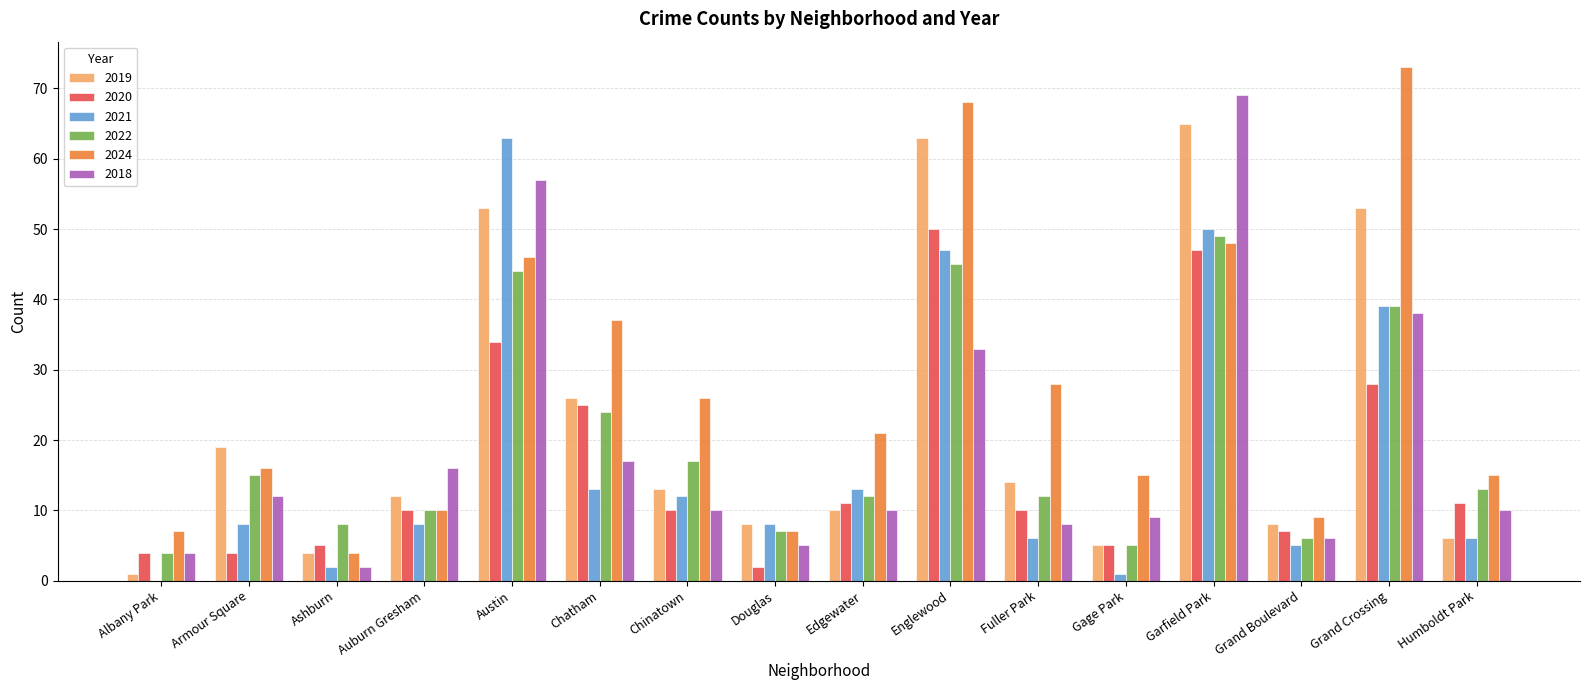

What is the sum of the 2022 values at Auburn Gresham and Garfield Park?

59